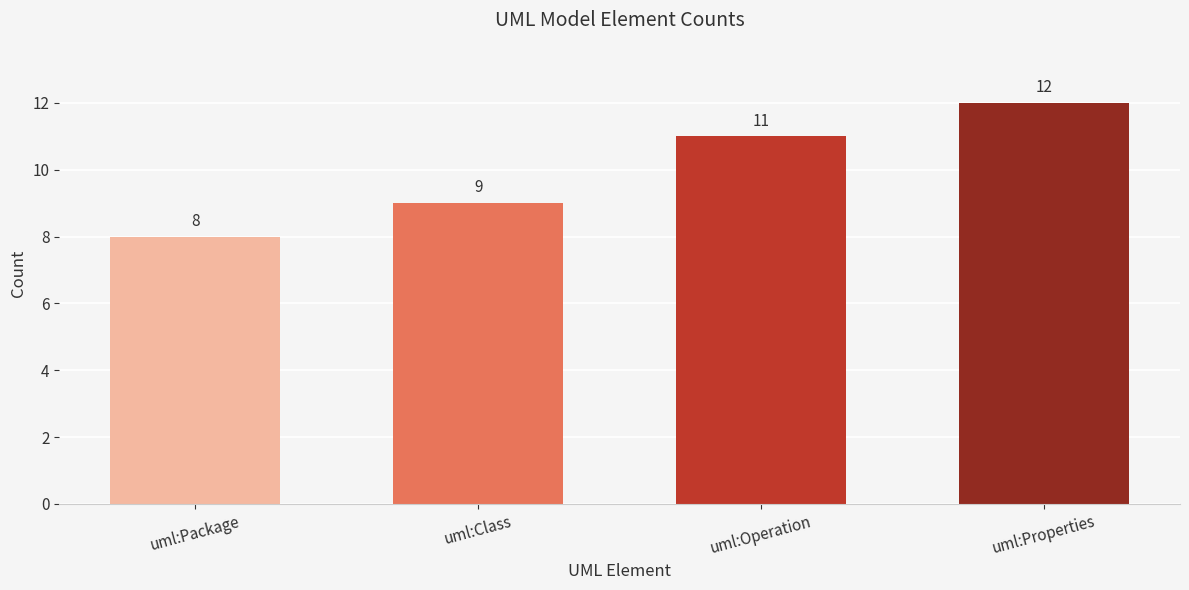

How many bars are there in total?

4